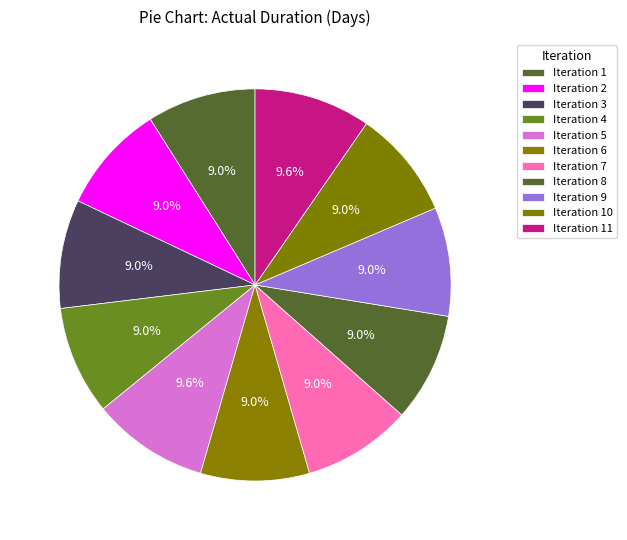

Combined, do Iteration 2 and Iteration 8 account for over 50%?

No